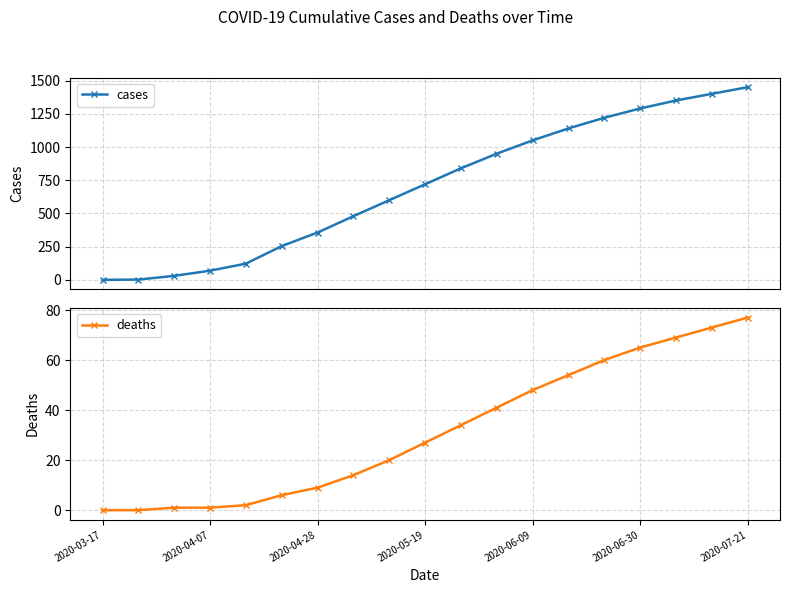

How many lines are shown in the chart?

2